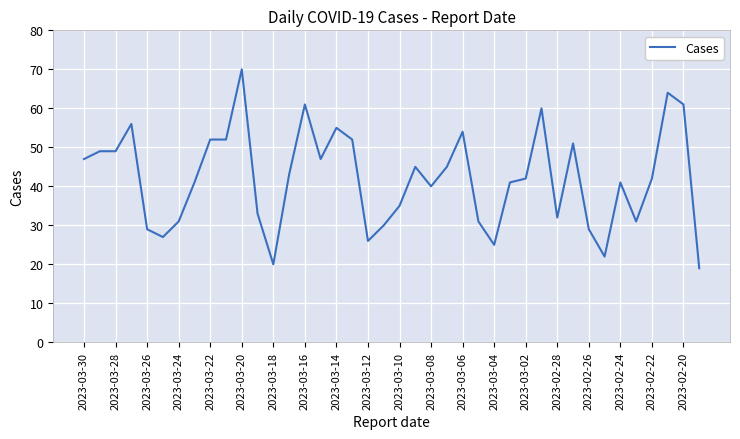

What is the maximum value shown in the chart?

70